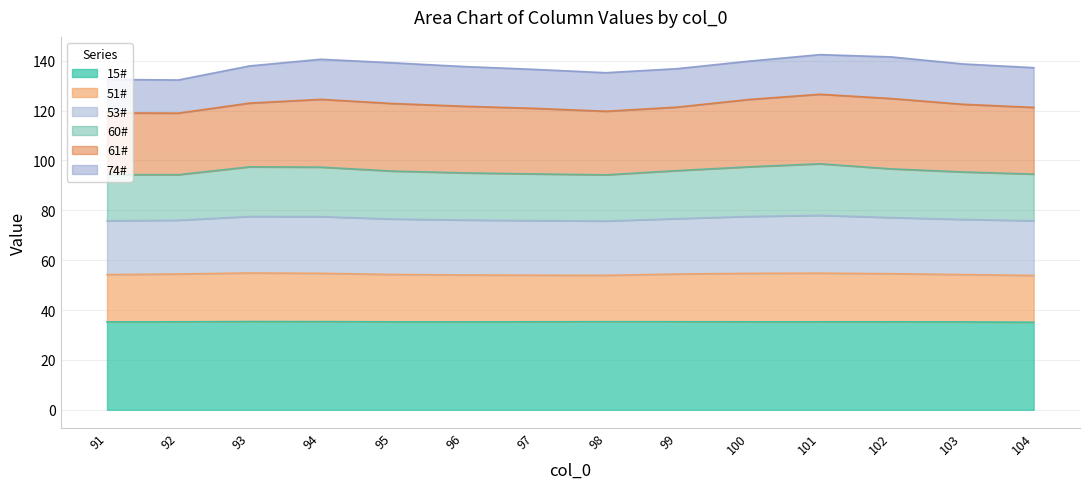

What is the total value across all series at 100?

139.8